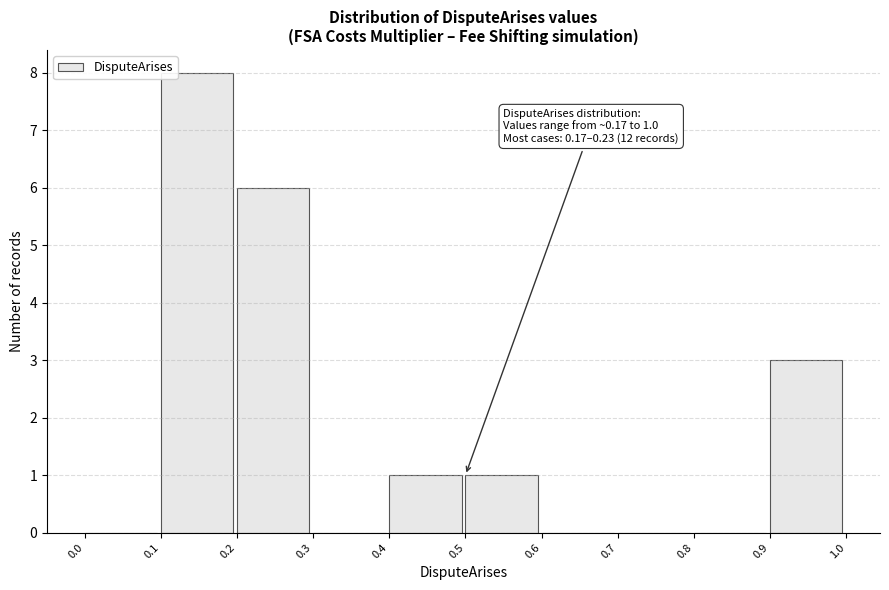

Which range on the x-axis has the tallest bar?

0.1 to 0.2